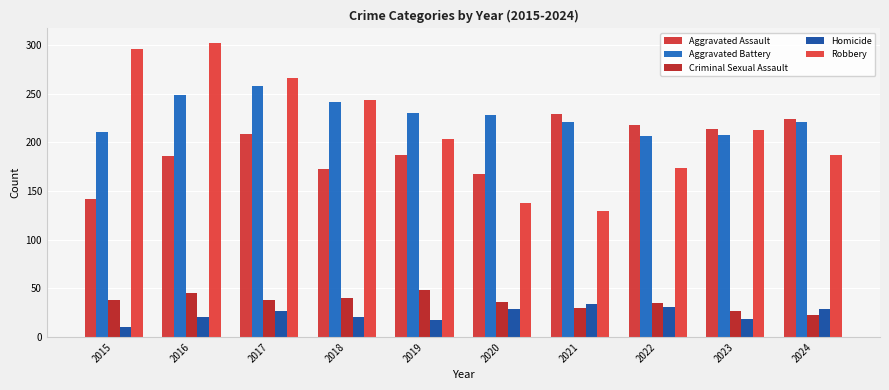

How many bars are there in total?

50